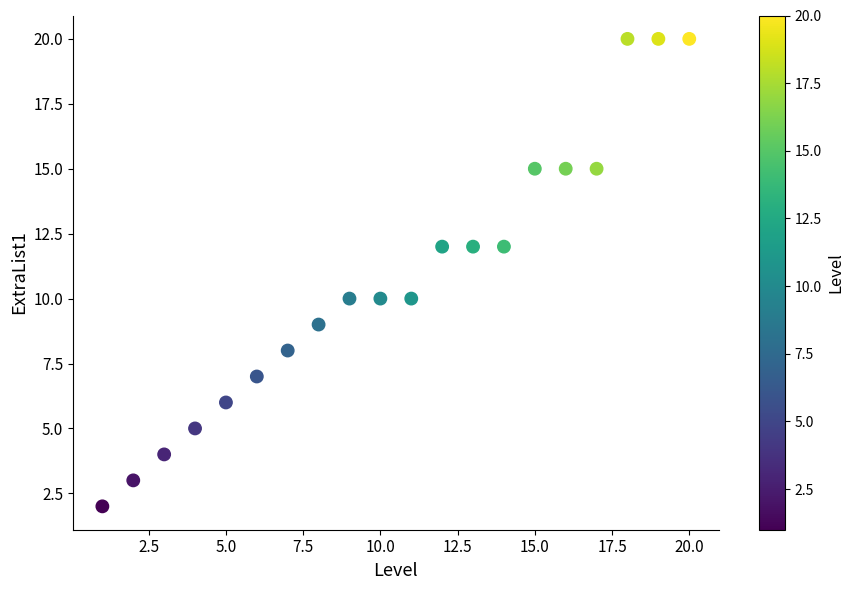

What is the range of Y values (max minus min)?

18